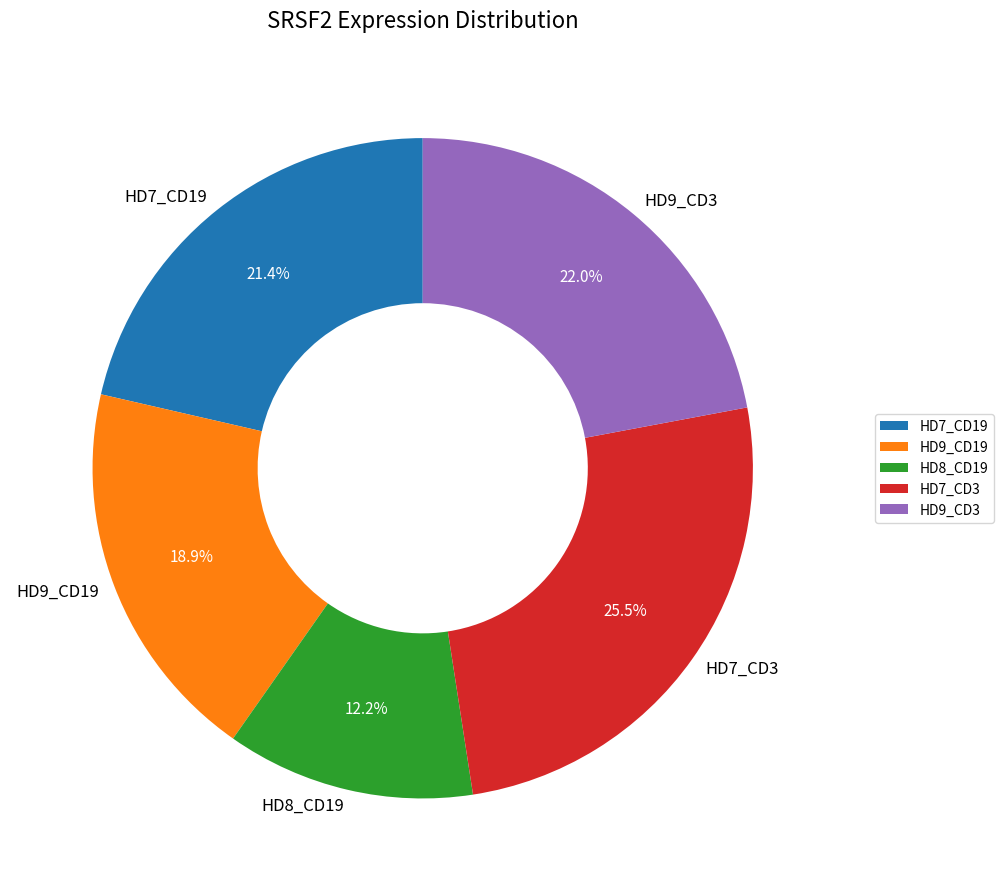

To the nearest percent, what is the difference between the largest and smallest slice percentages?

13%